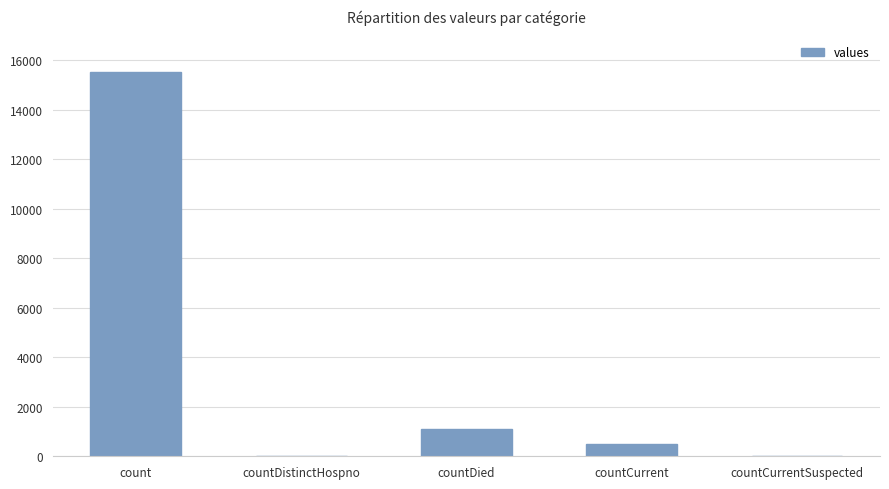

At which label is the value closest to 7766?

countDied